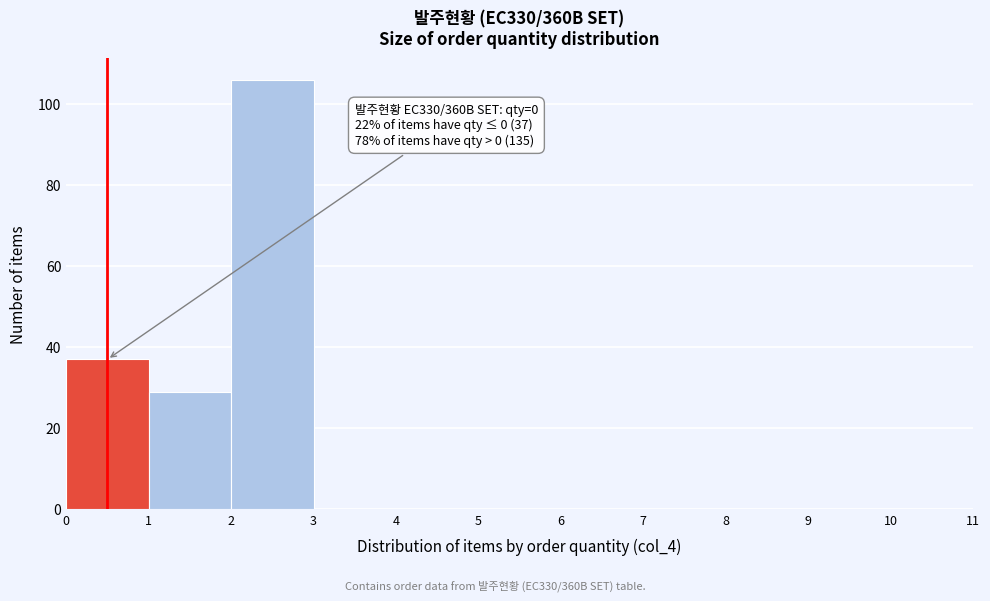

Over which range of the x-axis is the bar tallest?

2 to 3